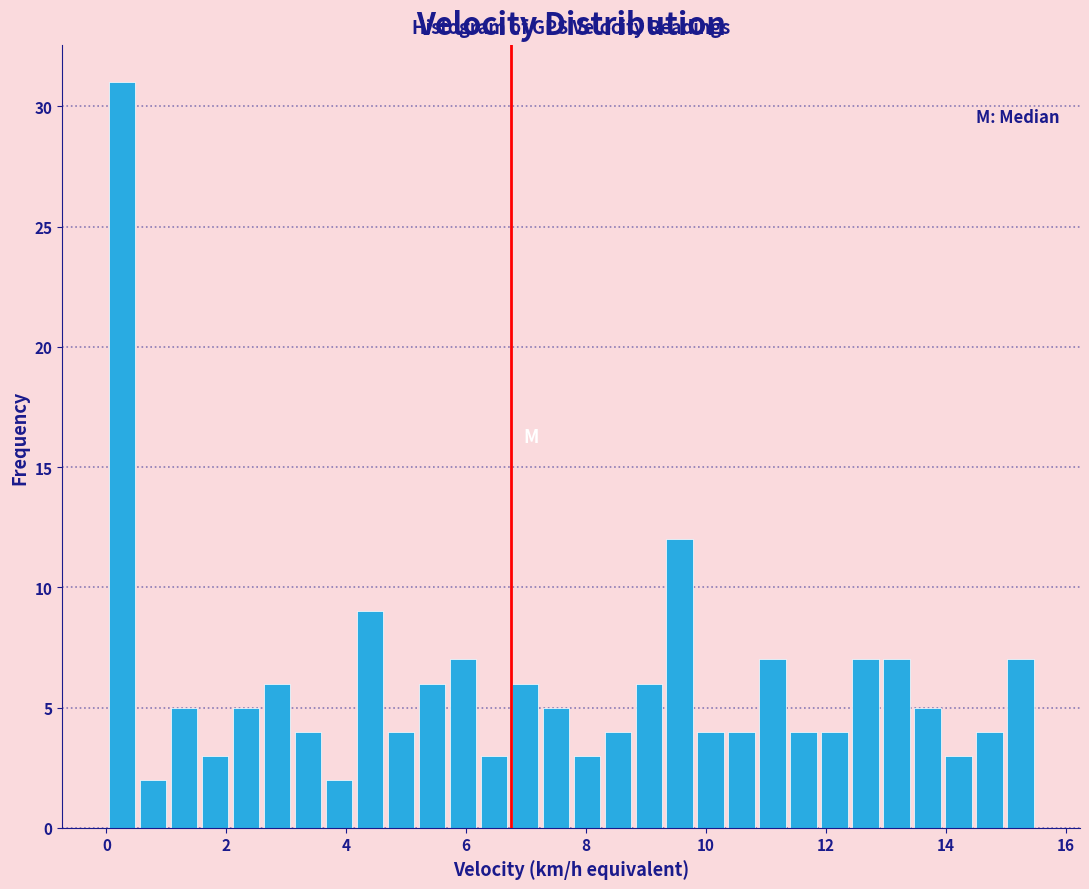

Read against the x-axis, roughly where is the centre of the tallest bar?

0.2